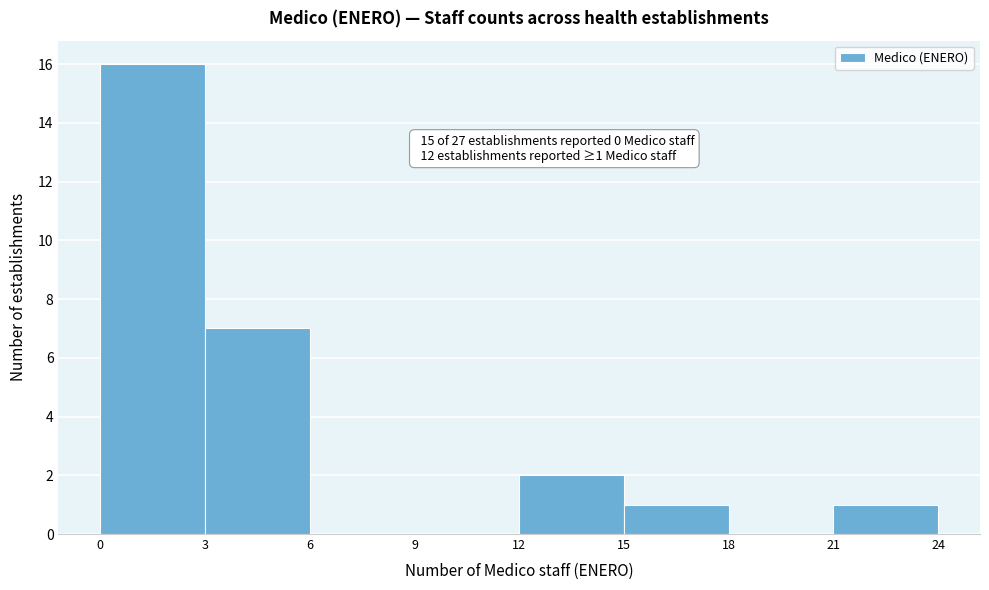

Over which range of the x-axis is the bar tallest?

0 to 3